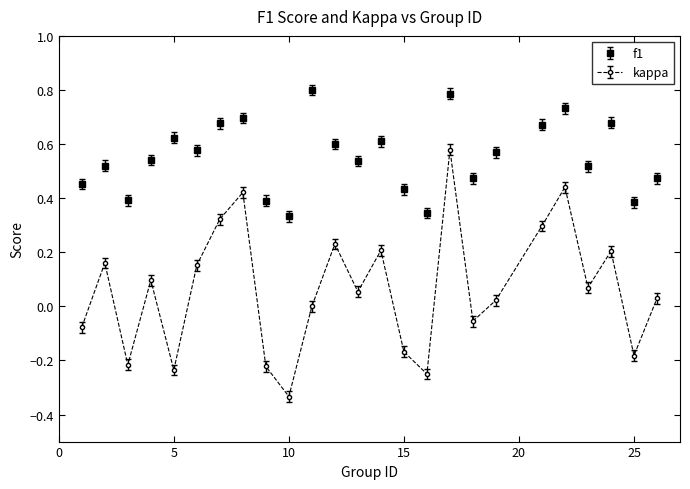

Which series has the largest range (max minus min)?

kappa